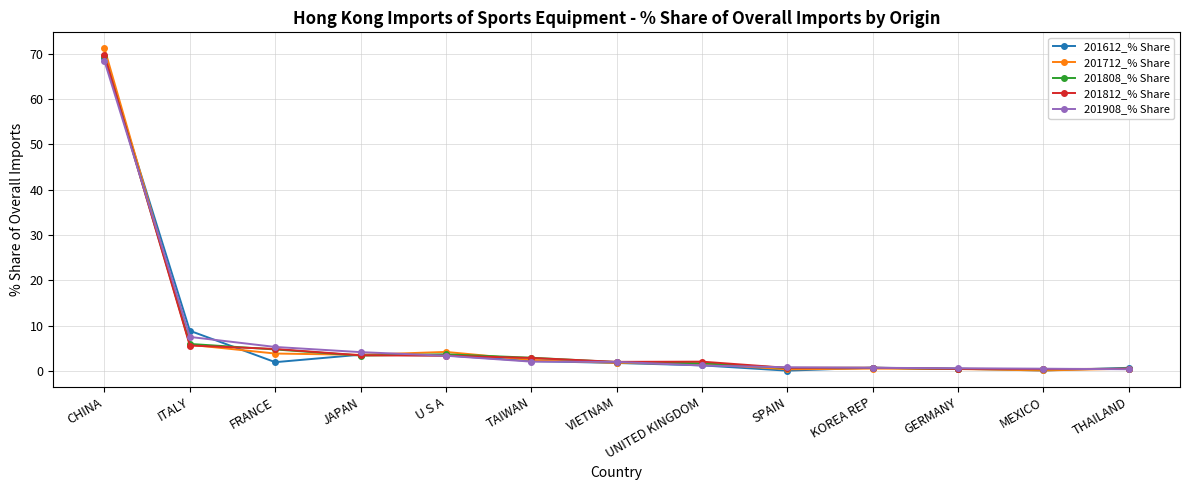

What is the spread (max minus min) of values at SPAIN?

0.7